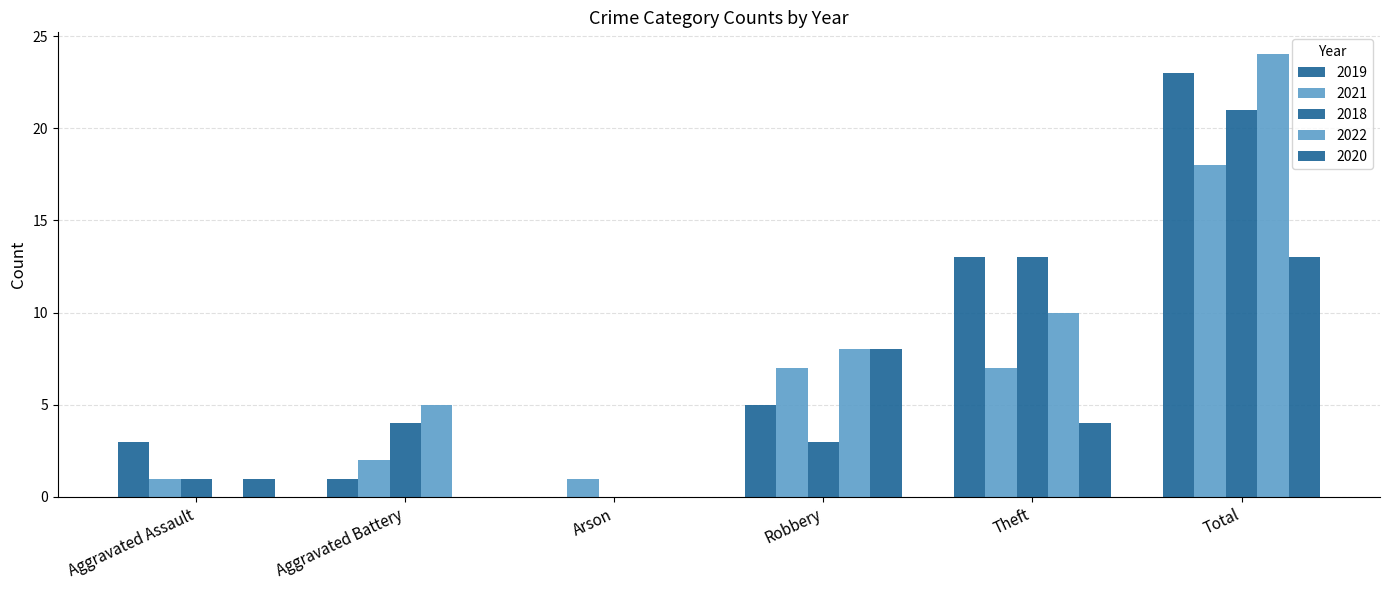

How many series are shown in this chart?

5